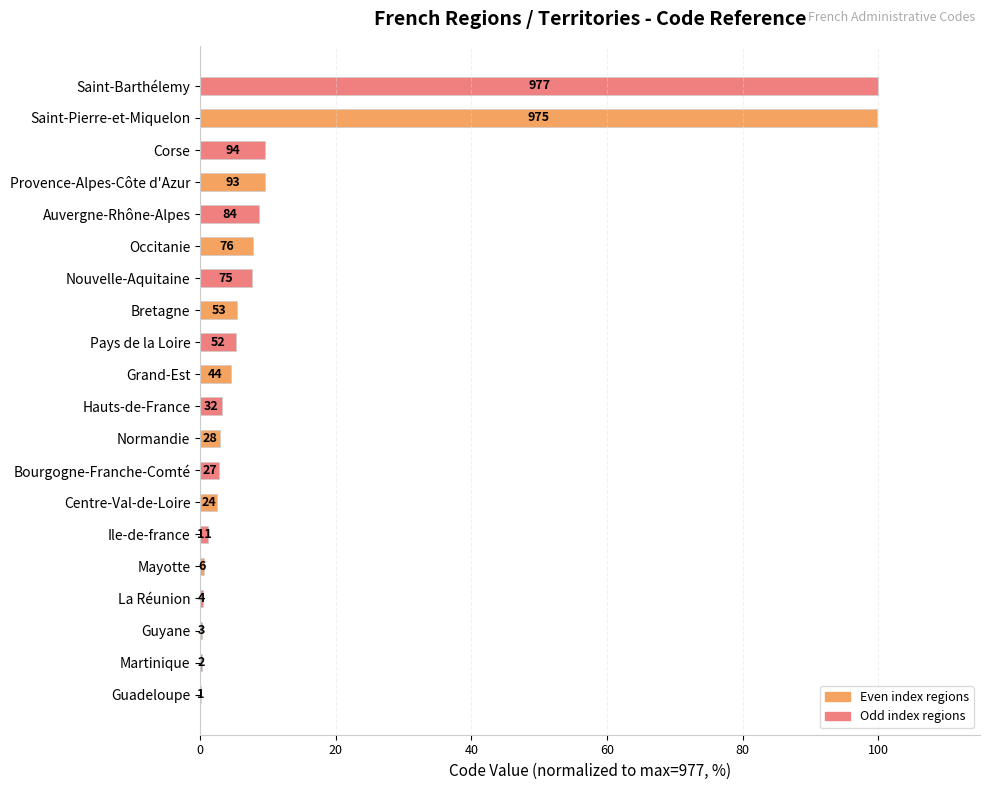

What is the sum of all values?

272.4